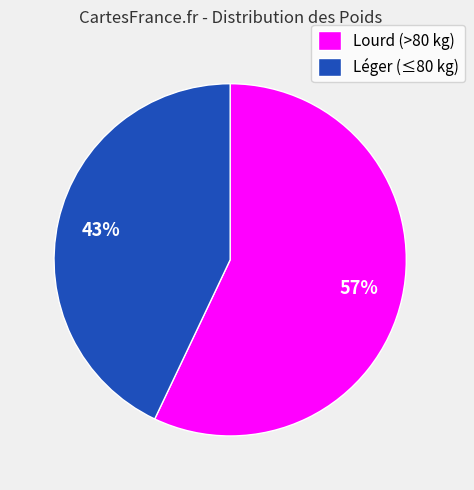

Count the number of slices in the pie.

2